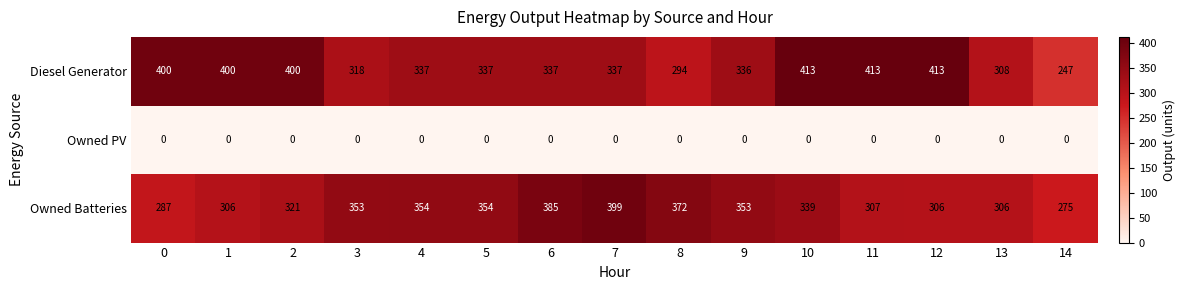

At which category is the sum across all series the highest?

10